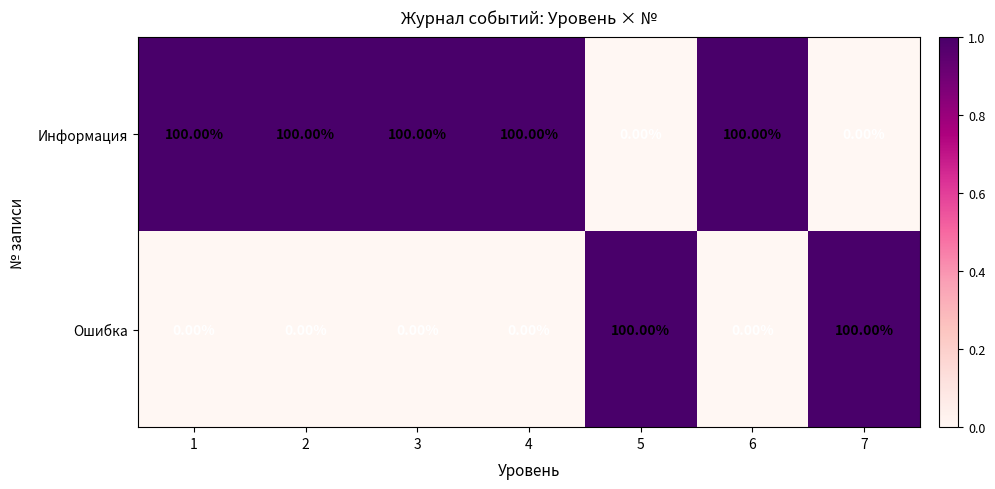

How many categories are shown in the chart?

7